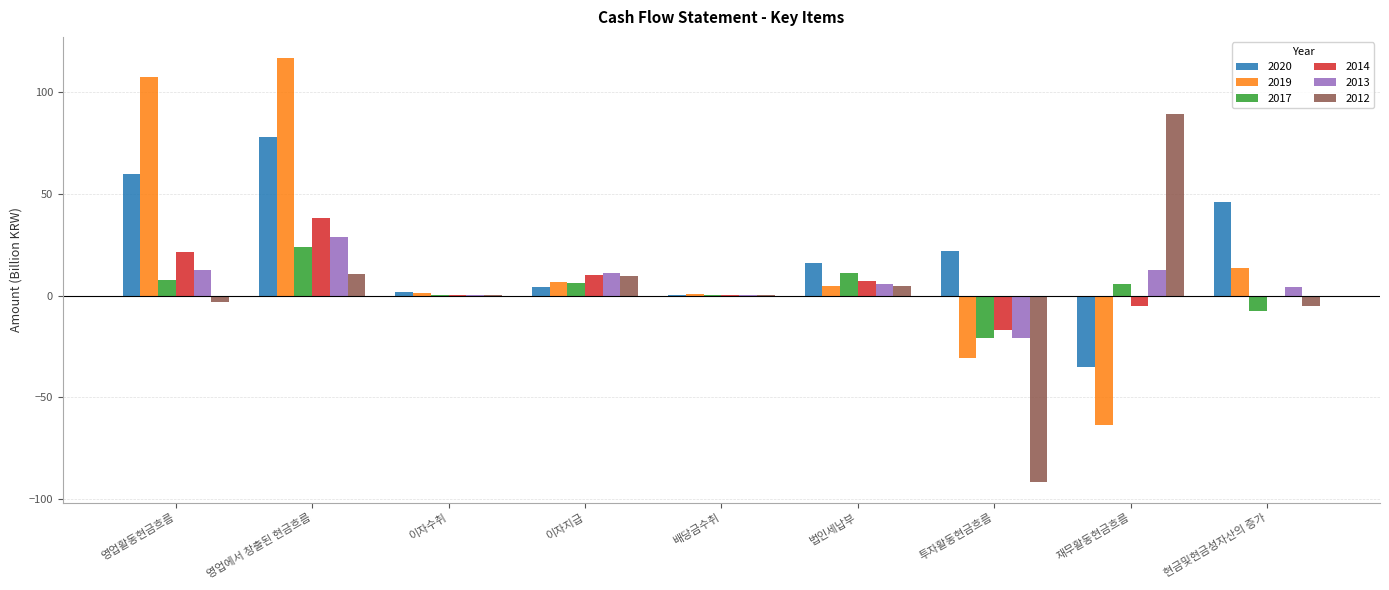

How many data points in 2019 are above 4?

5